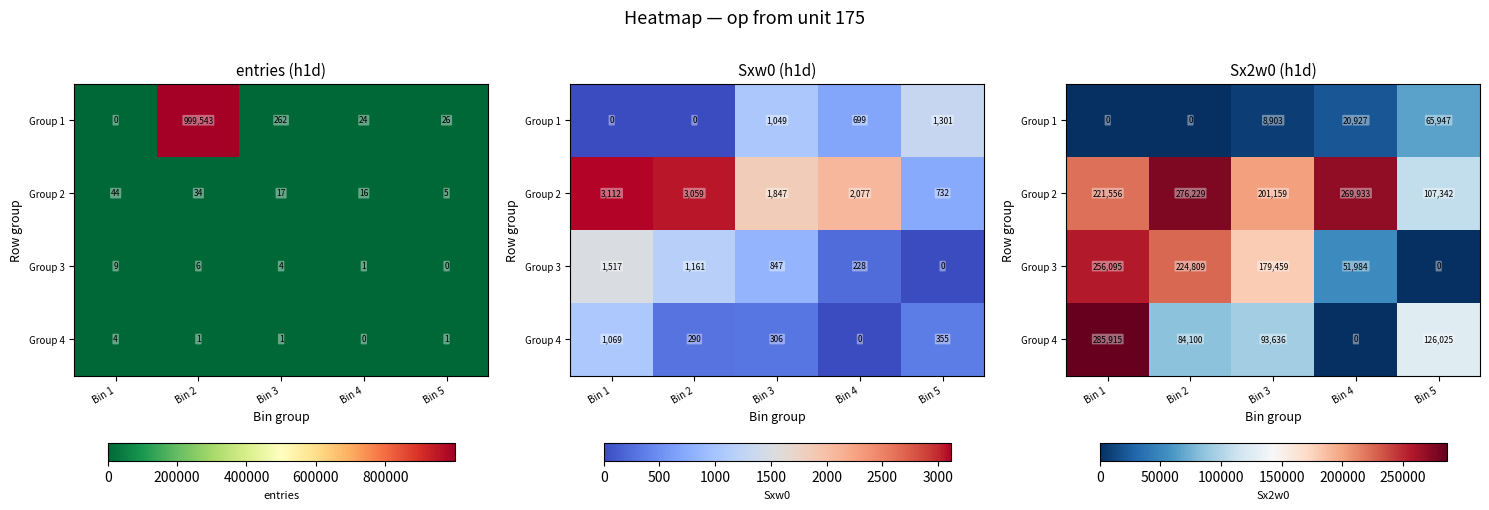

How many data points in Group 2 are less than 221556?

2